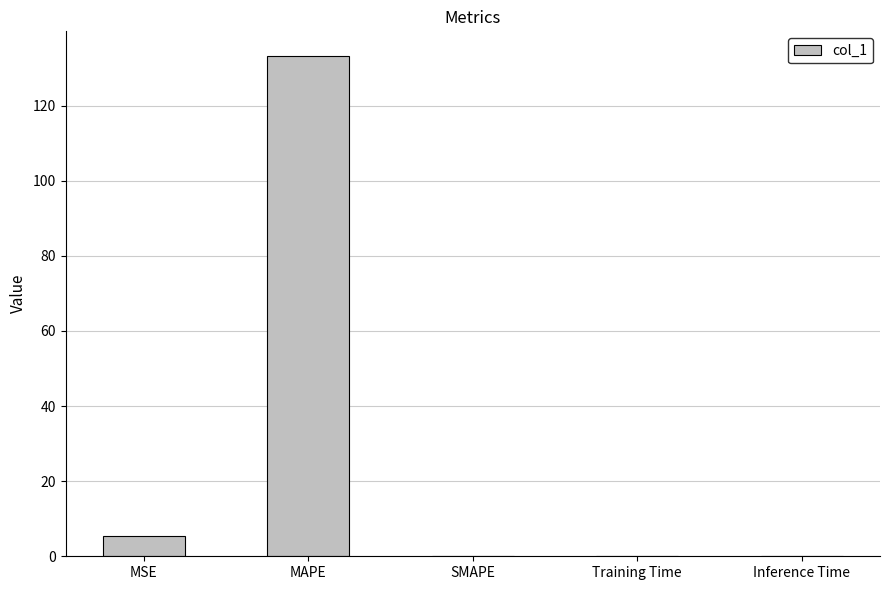

The value at MSE is 9.7. True or false?

False